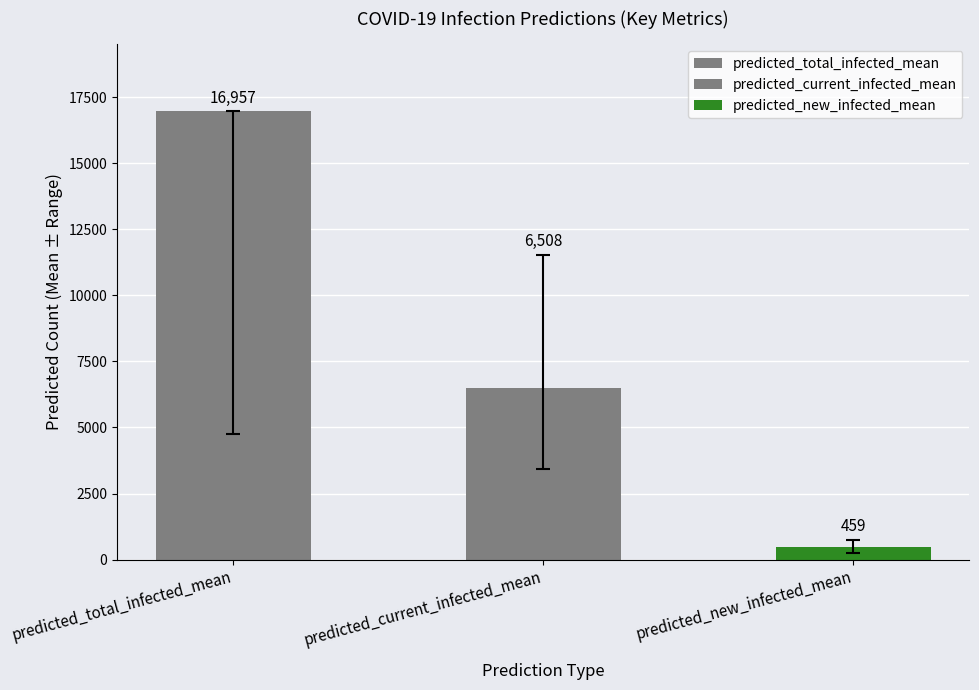

What is the maximum value shown in the chart?

16957